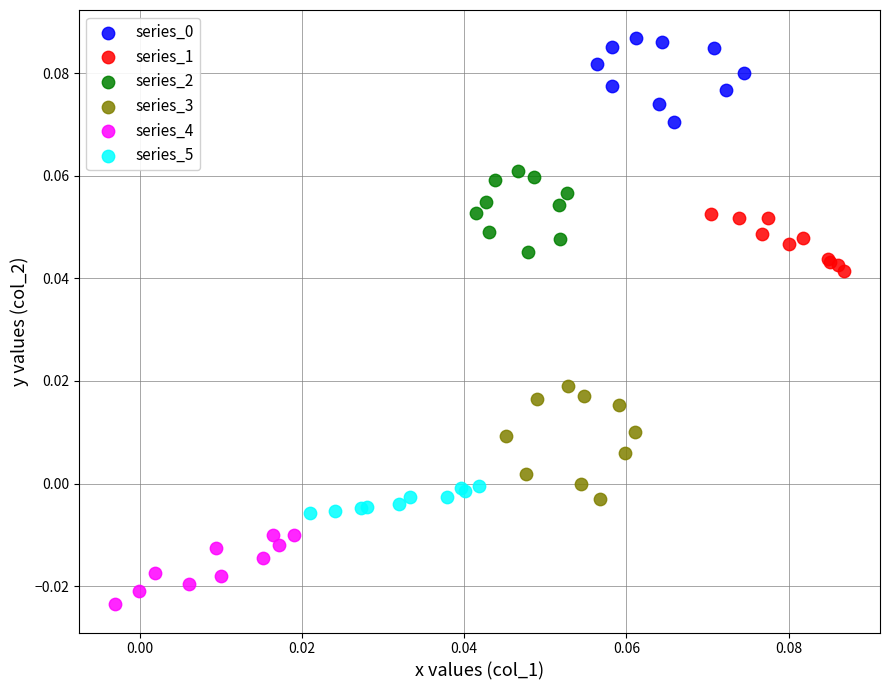

Which series contains the lowest Y value?

series_4